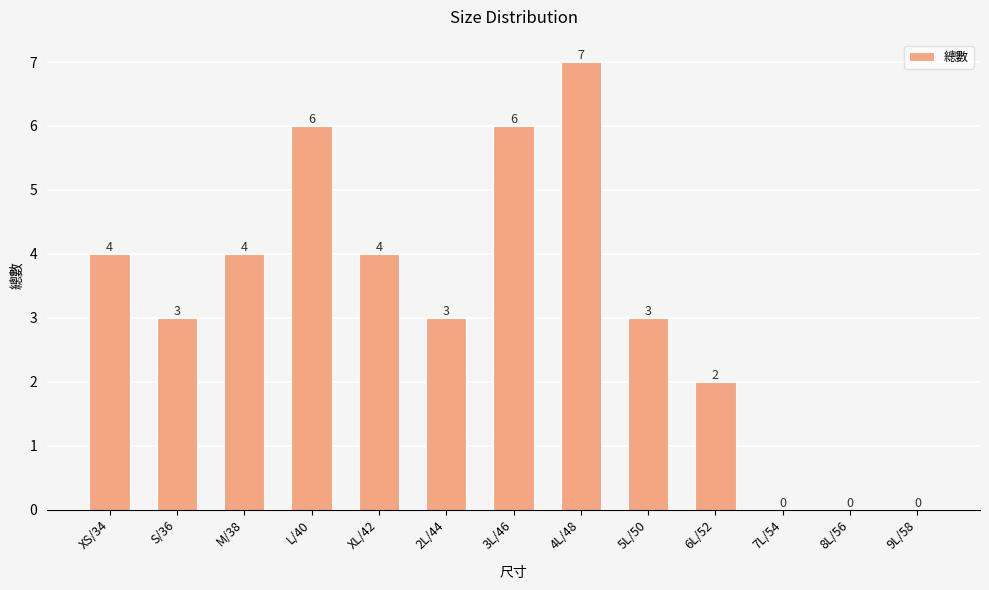

At which label does the data first exceed 3?

XS/34